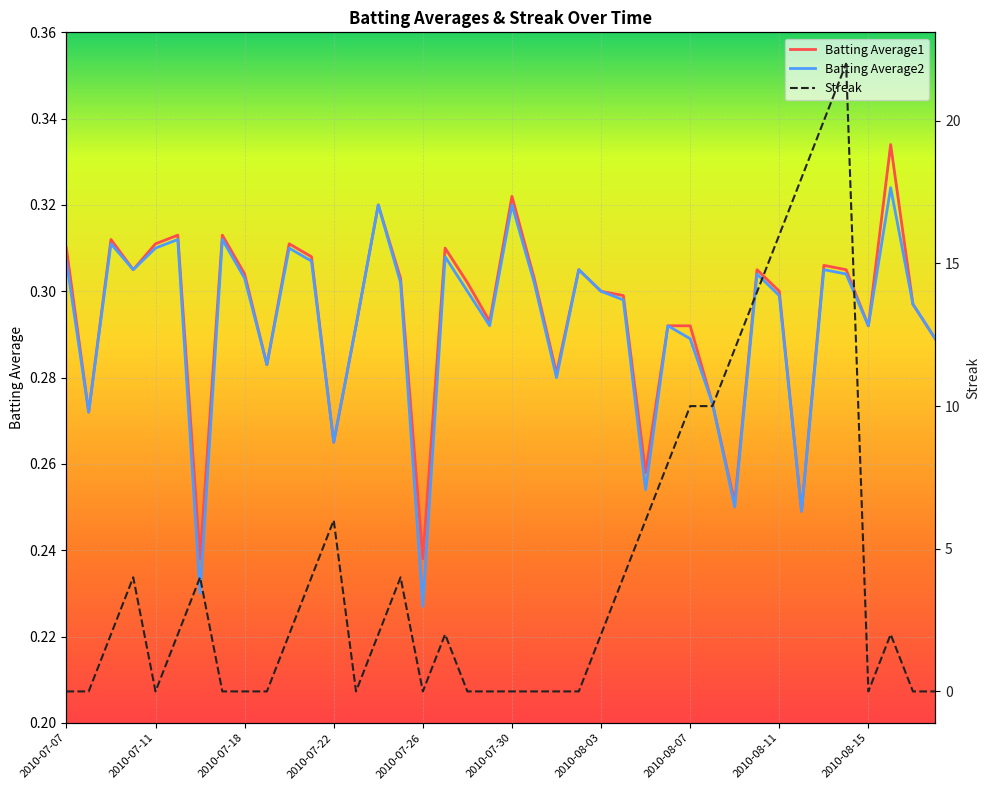

List the series in order of their peak value, highest first.

Streak, Batting Average1, Batting Average2